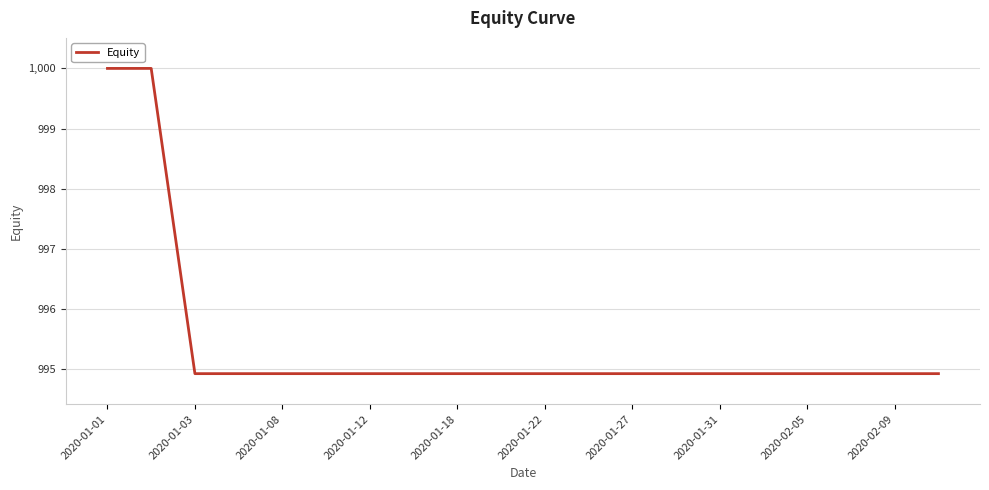

What is the difference between the maximum and minimum values?

5.1